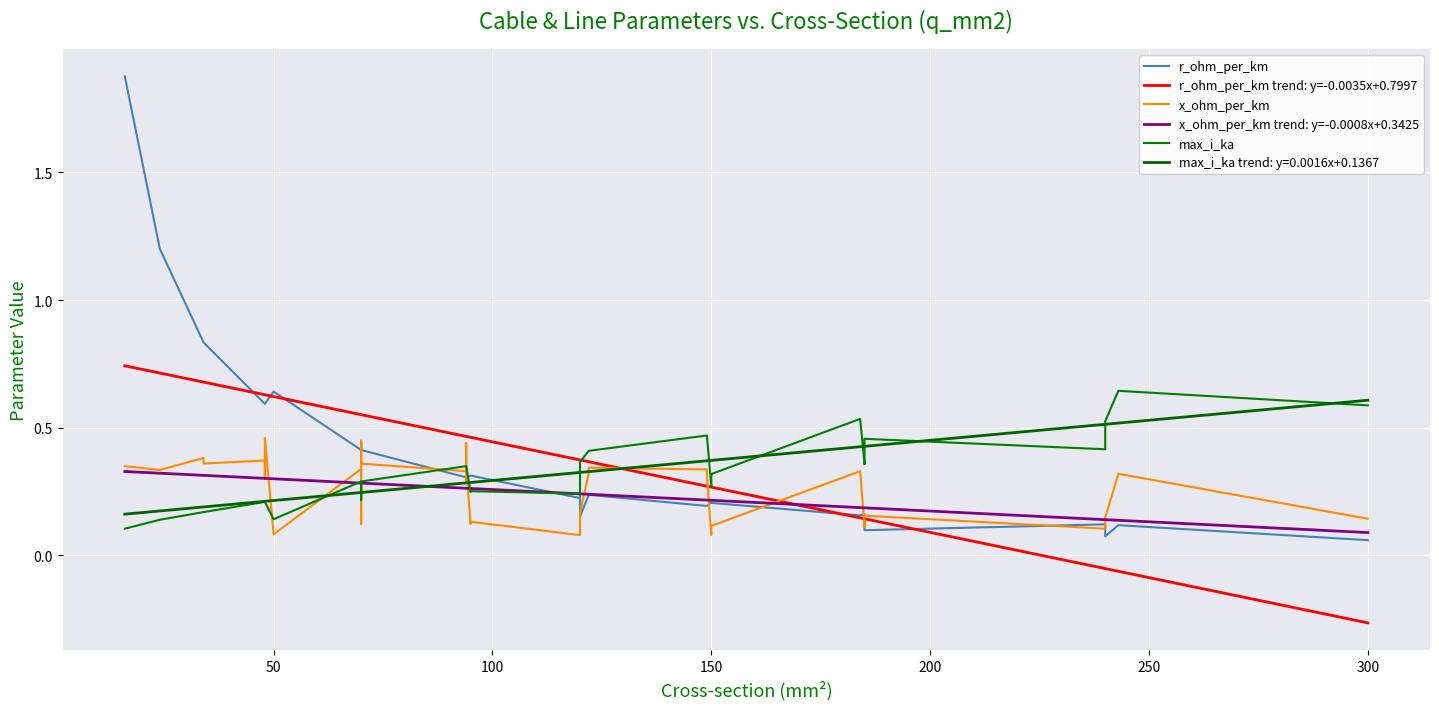

True or false: x_ohm_per_km trend: y=-0.0008x+0.3425 has more than 1 interior local peaks.

False